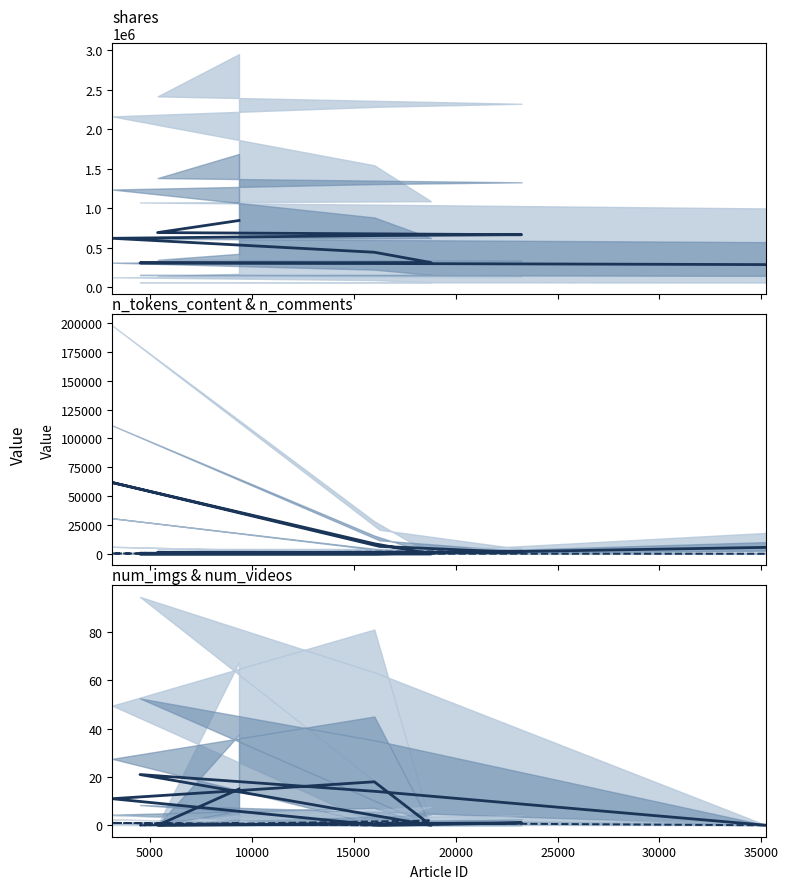

At which label does n_tokens_content reach its minimum?

15000